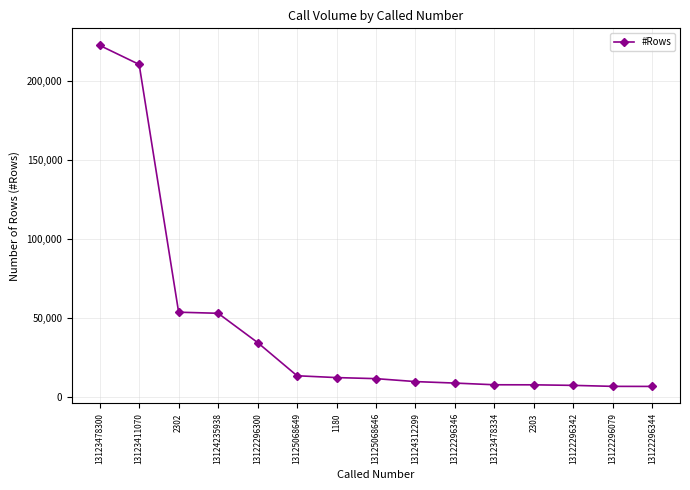

What is the difference between the values at 1180 and 13123478300?

209883